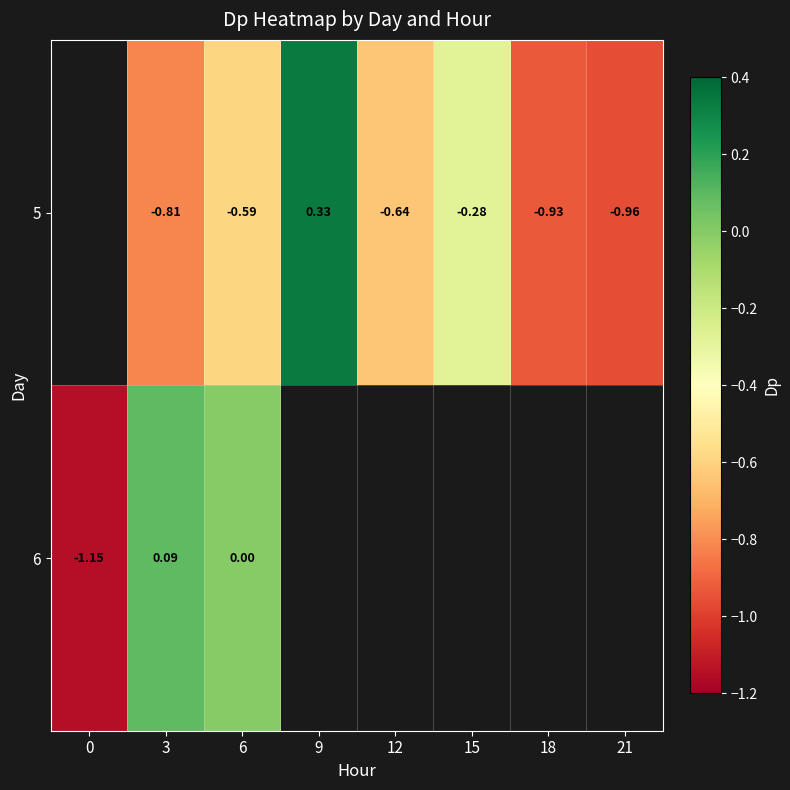

The 5 series shows -1.0 at 6. True or false?

False